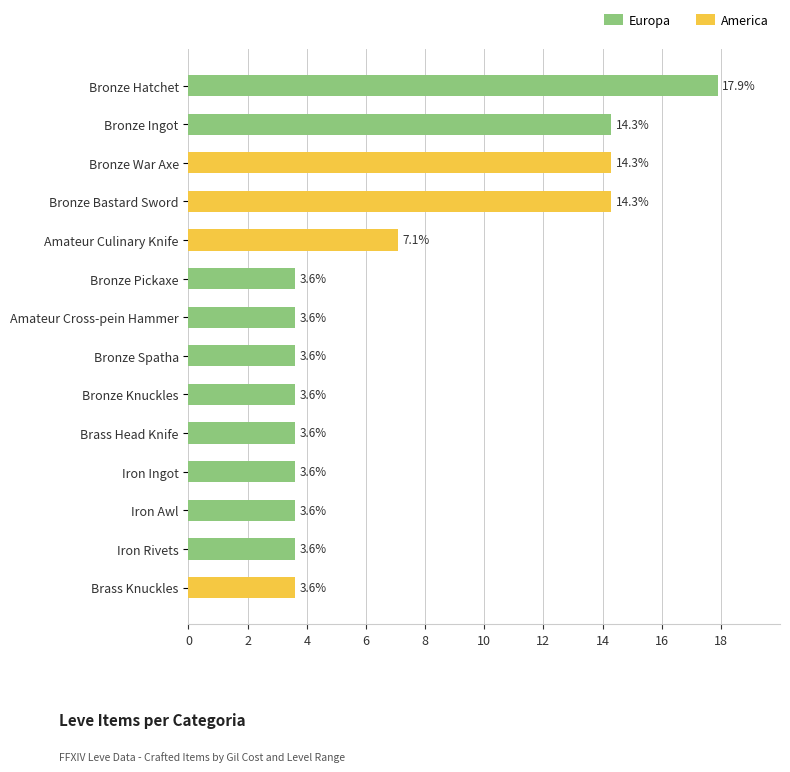

Which series has the widest spread of values?

Europa